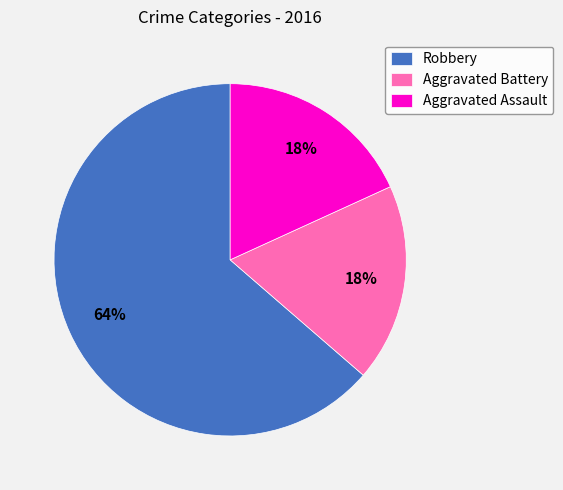

Combined, do Aggravated Battery and Aggravated Assault account for over 50%?

No